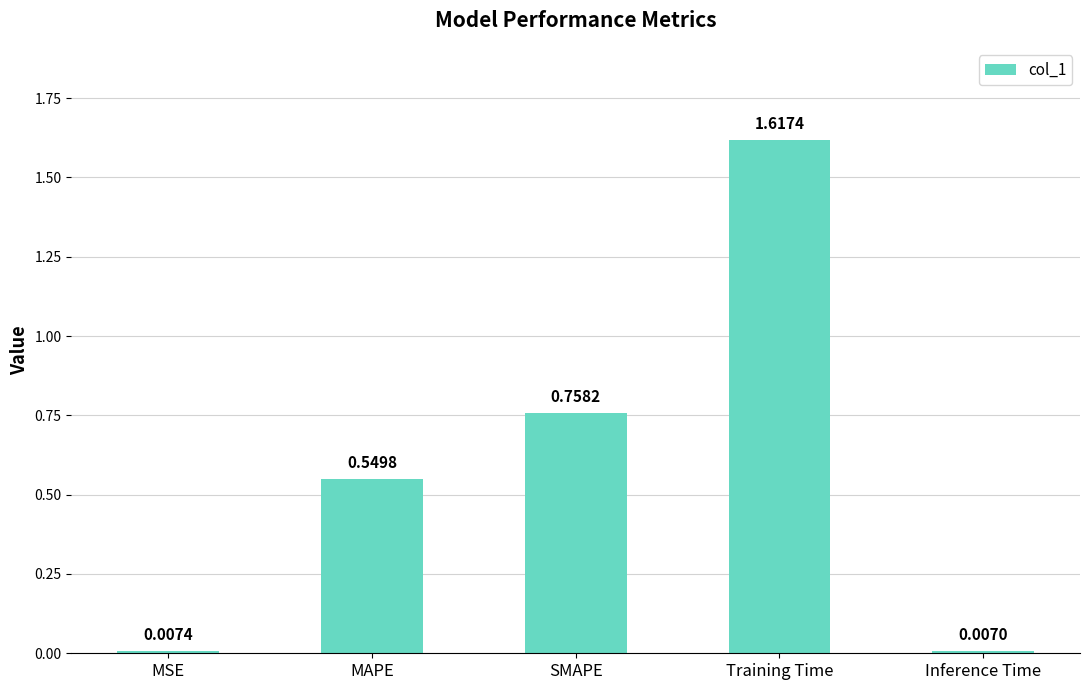

What is the change in value from MSE to SMAPE?

+0.8